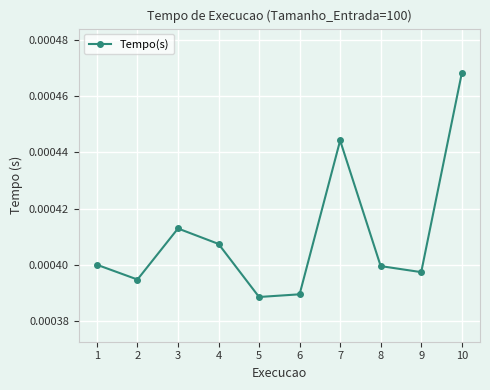

Between 6 and 8, which is larger?

8